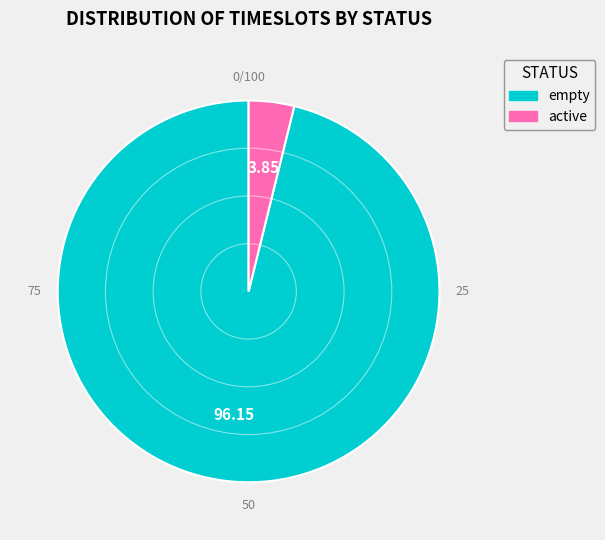

Which category has the smallest portion of the pie?

active